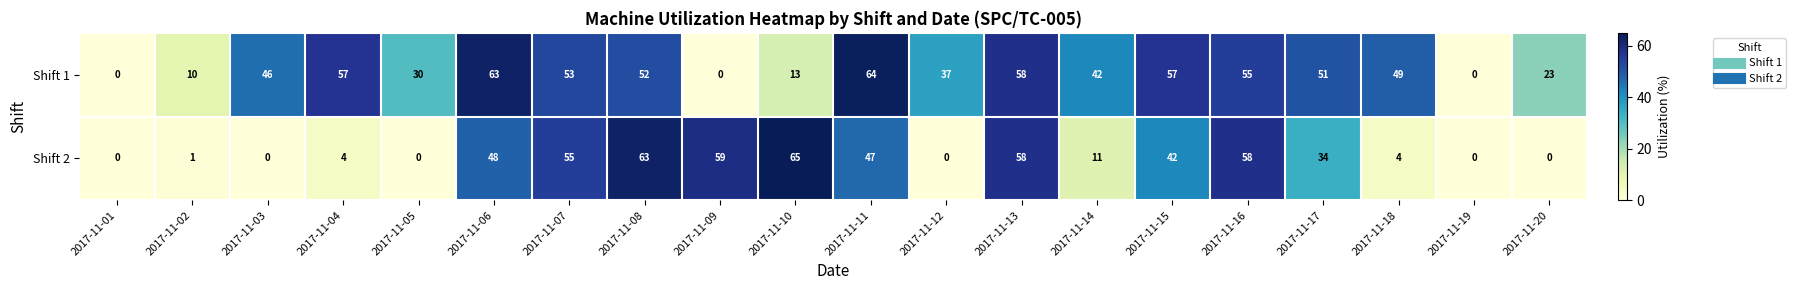

Count the number of categories in the chart.

20